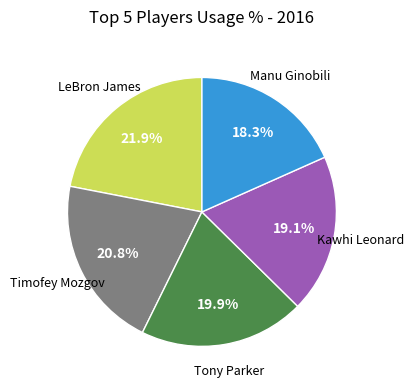

Does any single category account for the majority?

No